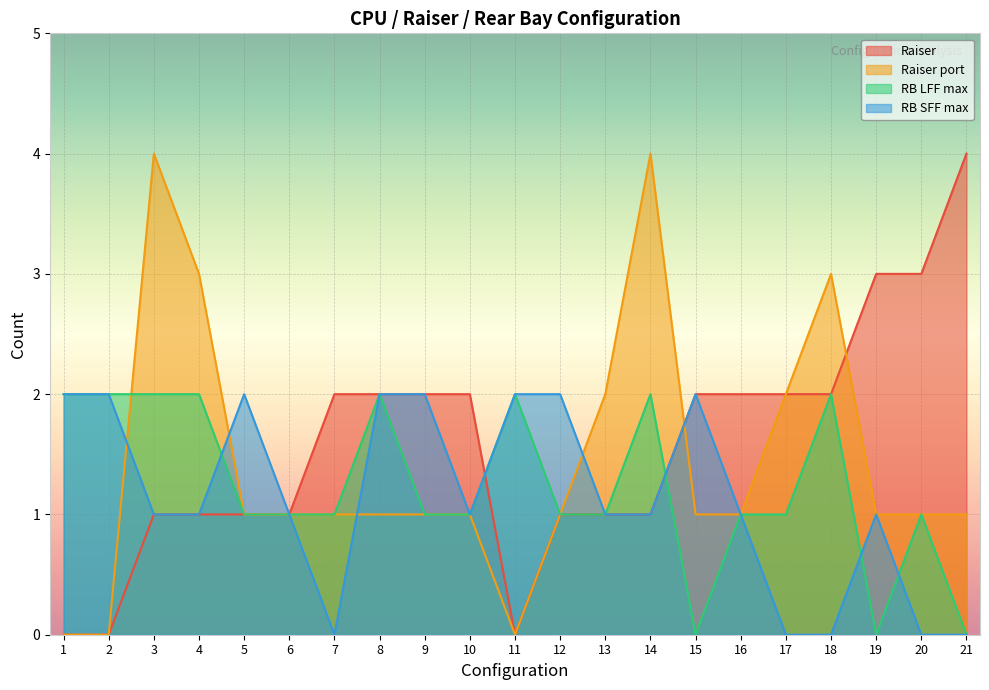

Count the number of categories in the chart.

21